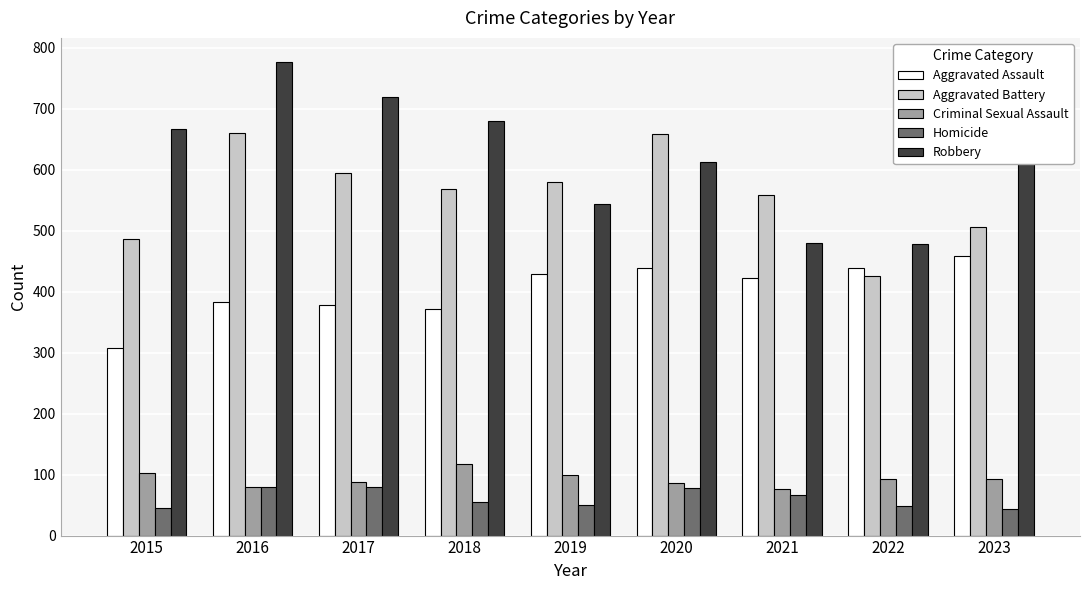

Which series has the largest range (max minus min)?

Robbery